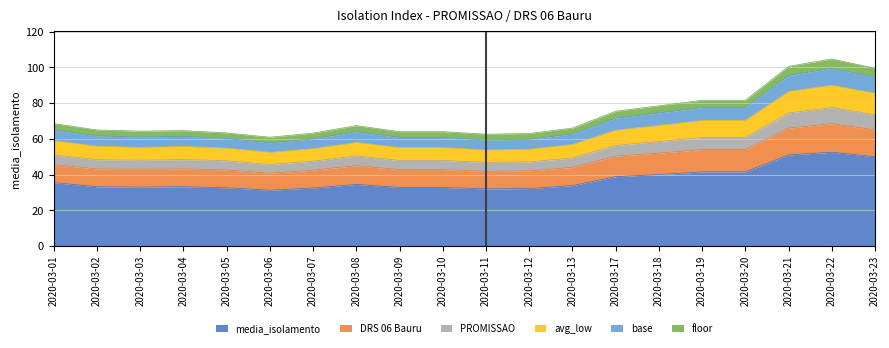

Does the chart display data point markers on the line(s)?

No